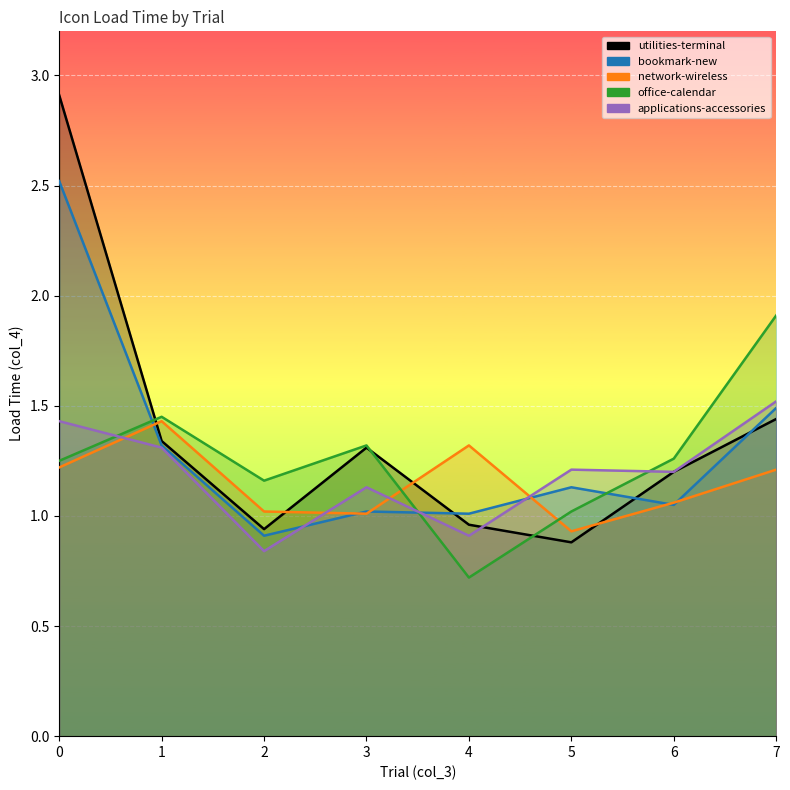

How many values in the utilities-terminal series are below 1?

3